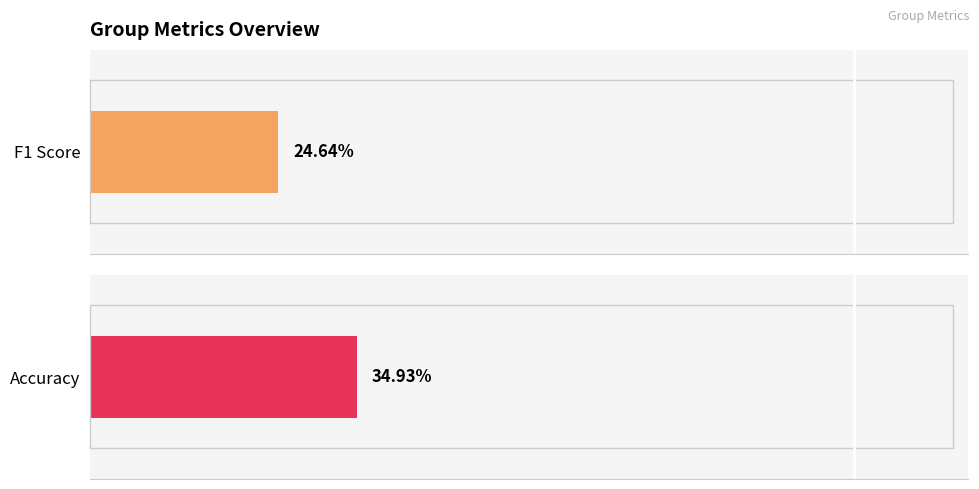

Which series has the widest spread of values?

f1